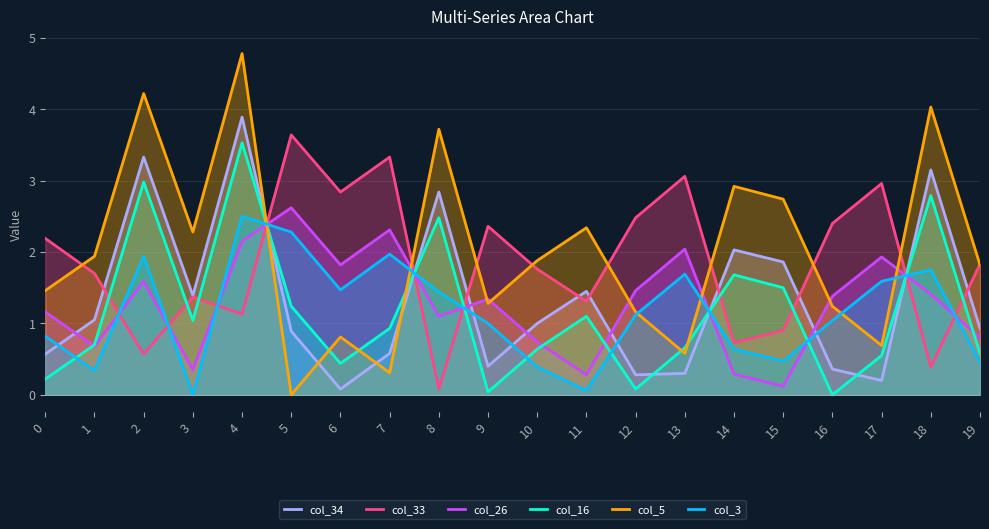

Reading left to right, list all the values displayed in this chart.

col_34: 0=0.6	1=1.1	2=3.3	3=1.4	4=3.9	5=0.9	6=0.1	7=0.6	8=2.8	9=0.4	10=1.0	11=1.4	12=0.3	13=0.3	14=2.0	15=1.9	16=0.4	17=0.2	18=3.1	19=0.9
col_33: 0=2.2	1=1.7	2=0.6	3=1.4	4=1.1	5=3.6	6=2.8	7=3.3	8=0.1	9=2.4	10=1.8	11=1.3	12=2.5	13=3.1	14=0.7	15=0.9	16=2.4	17=3.0	18=0.4	19=1.8
col_26: 0=1.2	1=0.7	2=1.6	3=0.3	4=2.1	5=2.6	6=1.8	7=2.3	8=1.1	9=1.3	10=0.7	11=0.3	12=1.5	13=2.0	14=0.3	15=0.1	16=1.4	17=1.9	18=1.4	19=0.8
col_16: 0=0.2	1=0.7	2=3.0	3=1.0	4=3.5	5=1.2	6=0.4	7=0.9	8=2.5	9=0.0	10=0.6	11=1.1	12=0.1	13=0.7	14=1.7	15=1.5	16=0.0	17=0.6	18=2.8	19=0.6
col_5: 0=1.5	1=1.9	2=4.2	3=2.3	4=4.8	5=0.0	6=0.8	7=0.3	8=3.7	9=1.3	10=1.9	11=2.3	12=1.2	13=0.6	14=2.9	15=2.7	16=1.2	17=0.7	18=4.0	19=1.8
col_3: 0=0.8	1=0.3	2=1.9	3=0.0	4=2.5	5=2.3	6=1.5	7=2.0	8=1.4	9=1.0	10=0.4	11=0.1	12=1.1	13=1.7	14=0.6	15=0.5	16=1.0	17=1.6	18=1.8	19=0.5